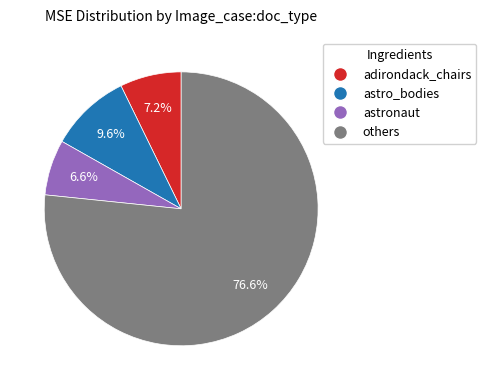

Does any single category account for the majority?

Yes